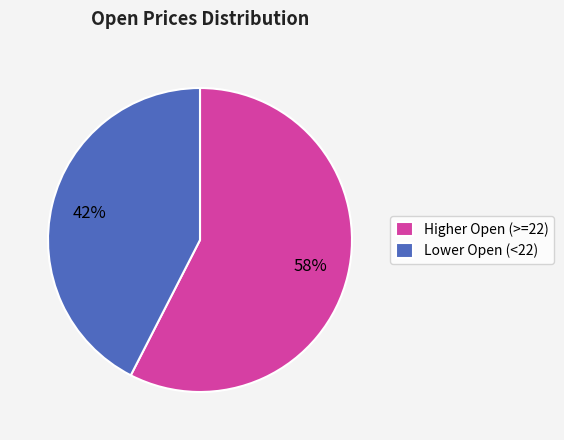

How many slices are in this pie chart?

2